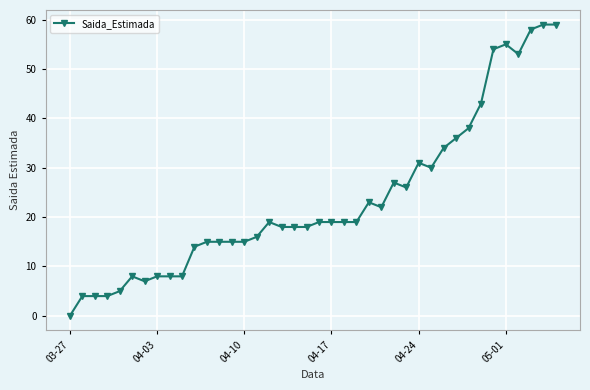

What is the sum of all values?

943